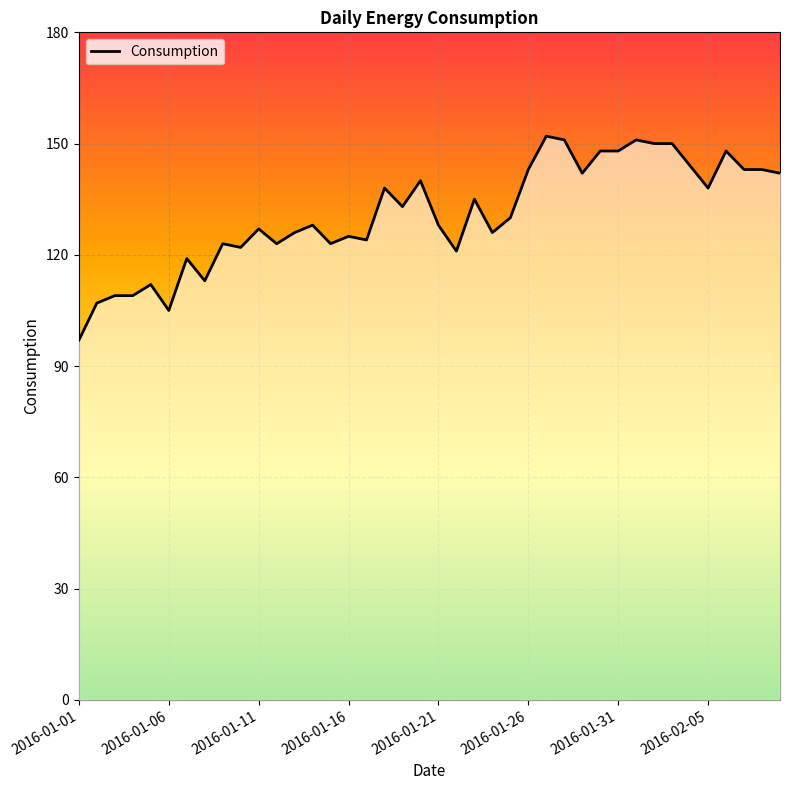

What is the difference between the maximum and minimum values?

55